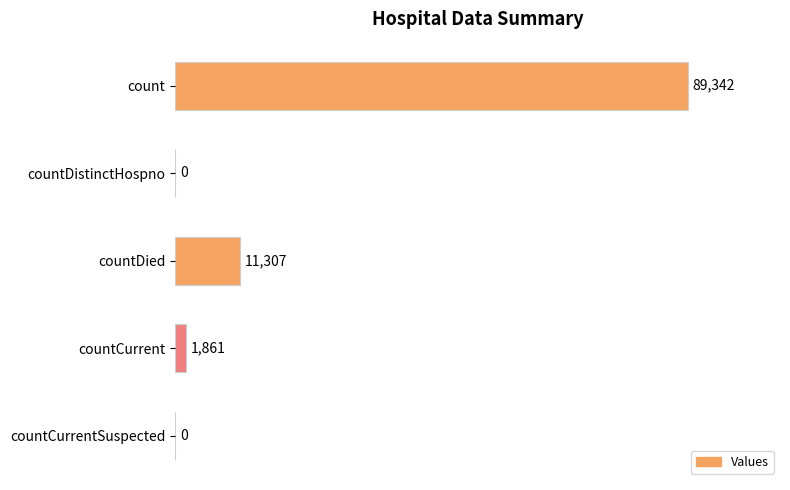

The value at count is 89342. True or false?

True